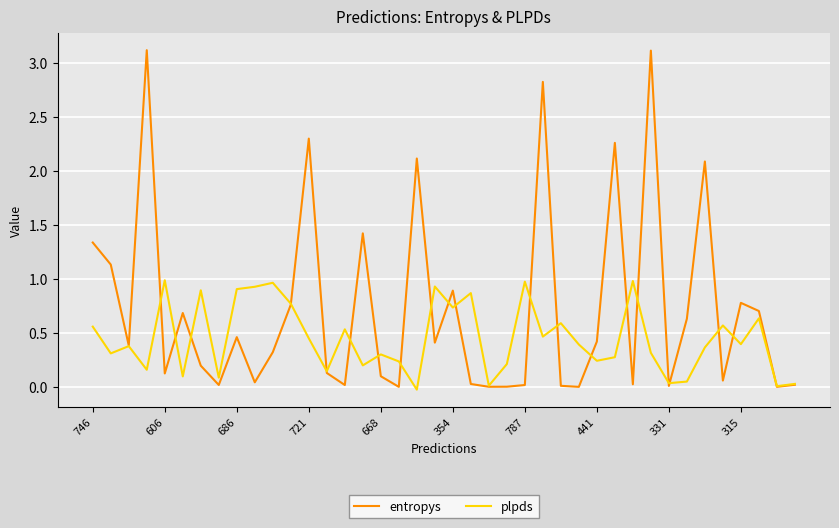

What is the greatest value displayed?

3.1